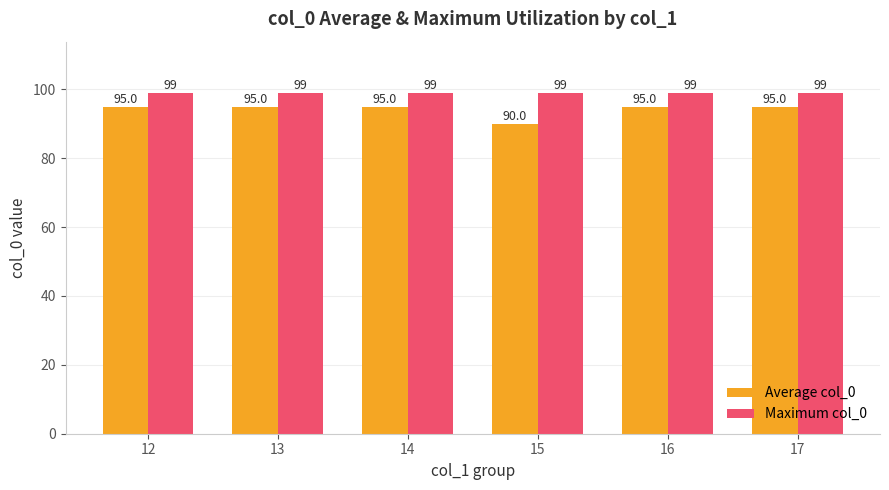

Which series has the largest range (max minus min)?

Average col_0